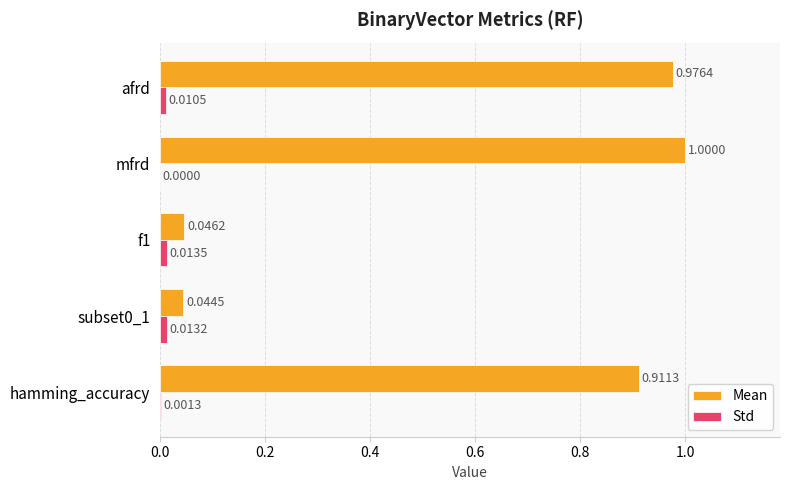

Which series has the largest total across all categories?

Mean